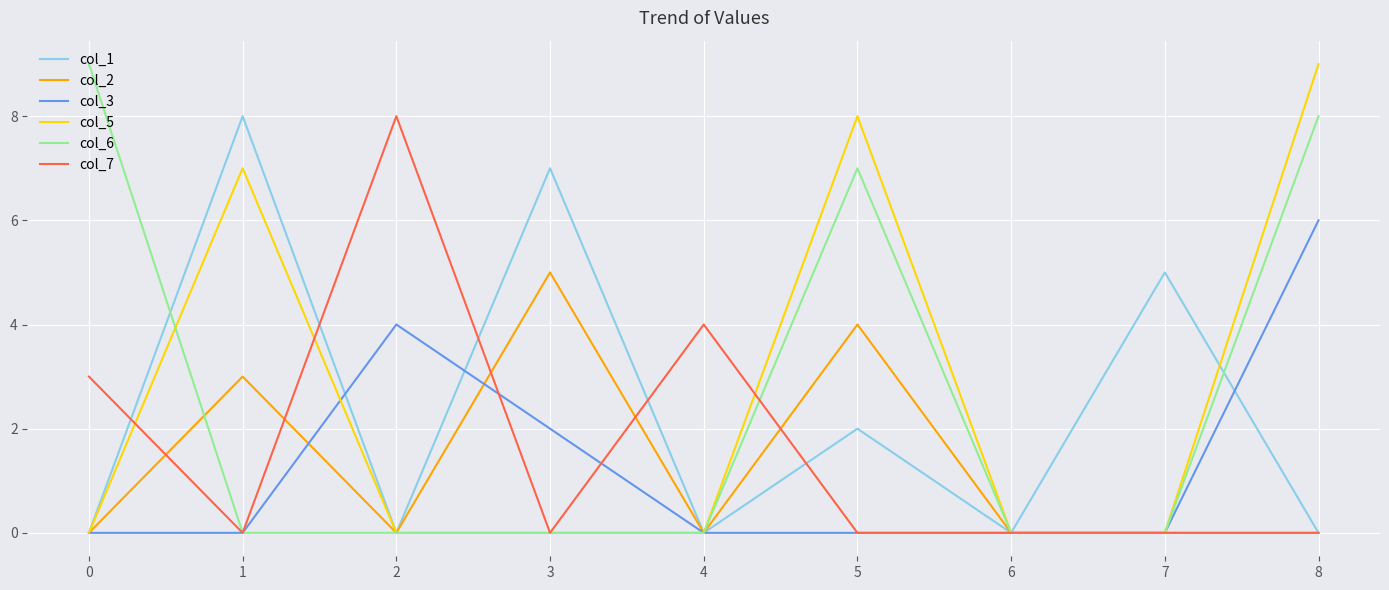

Count the col_5 values in the range 0 to 7.

7